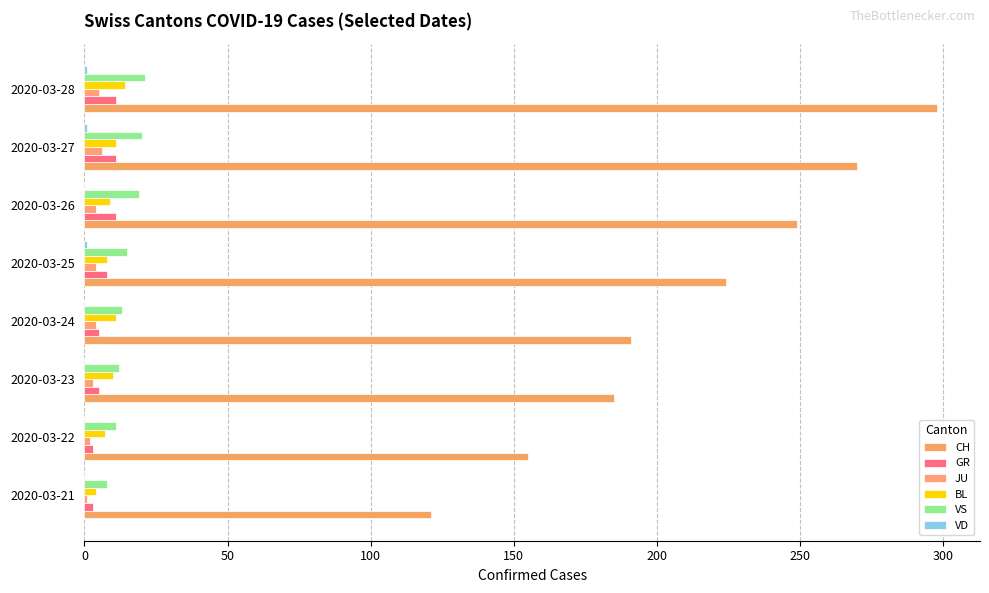

Count the number of data series in this chart.

6